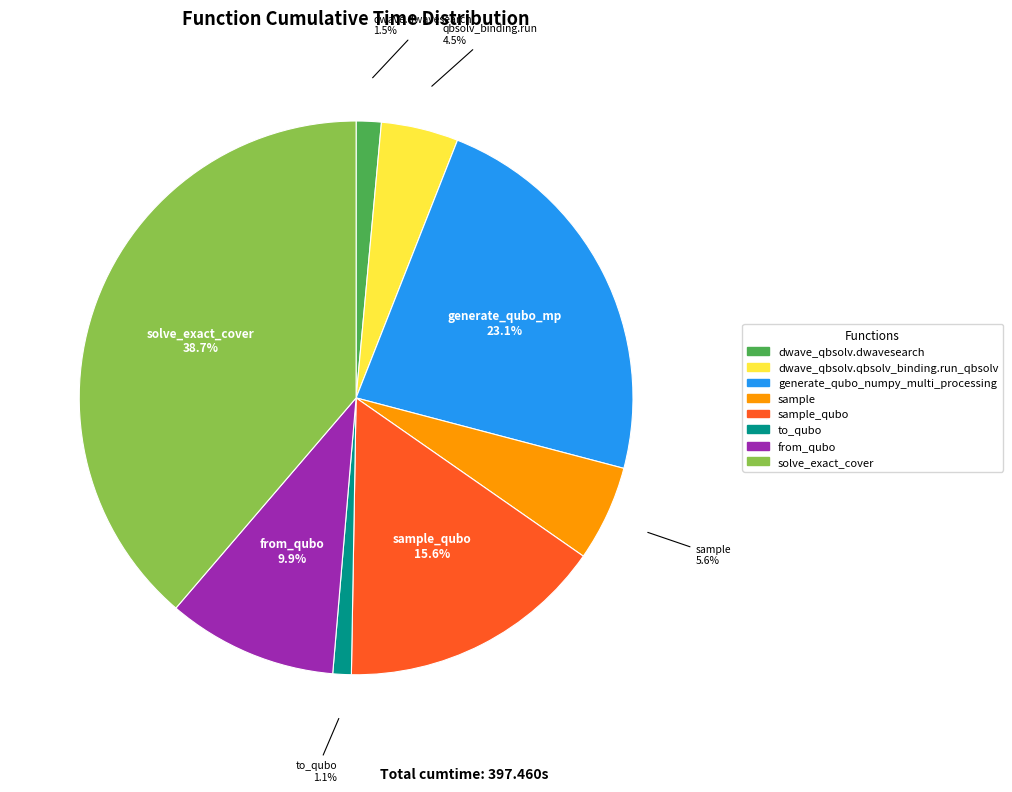

What percentage is NOT represented by generate_qubo_numpy_multi_processing?

76.9%